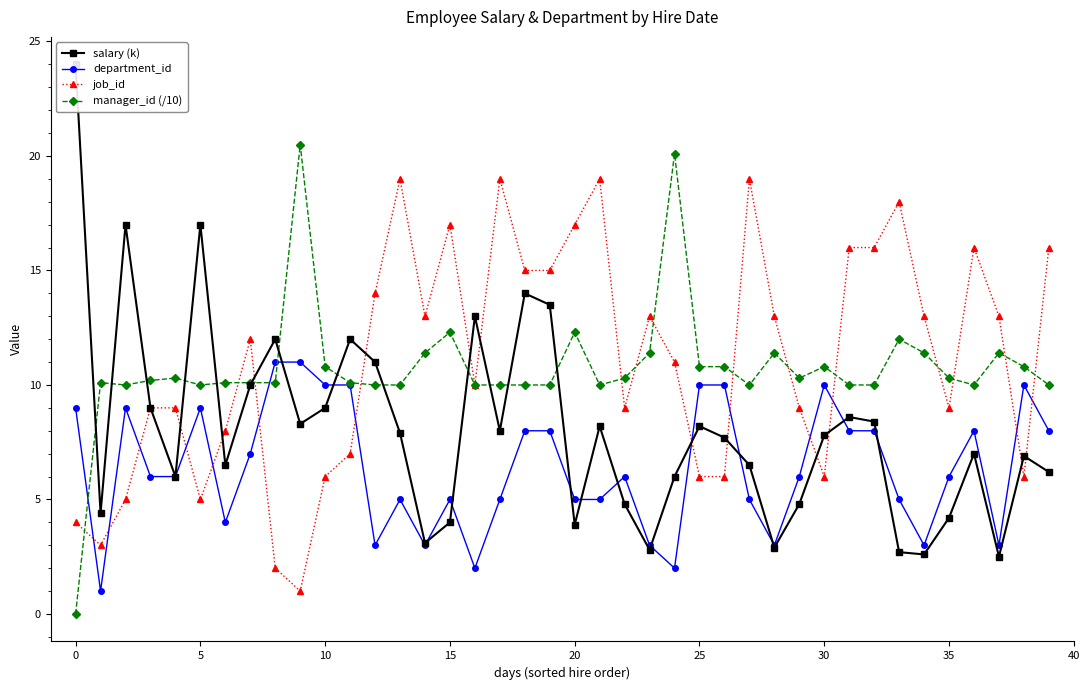

True or false: salary (k) has more than 2 interior local peaks.

True